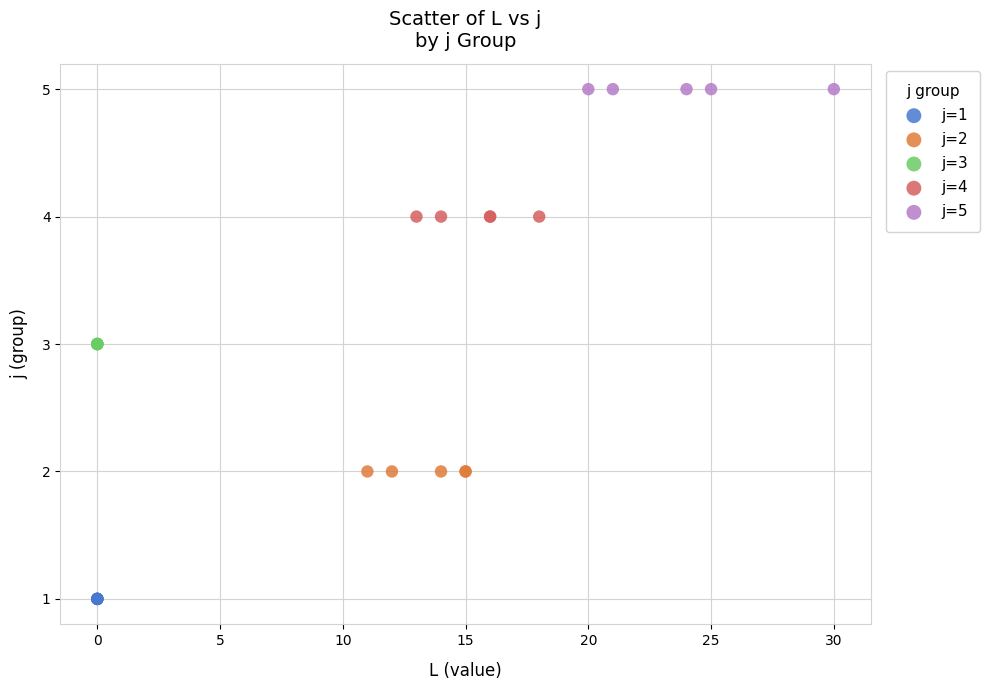

Which series reaches the minimum Y coordinate?

j=1